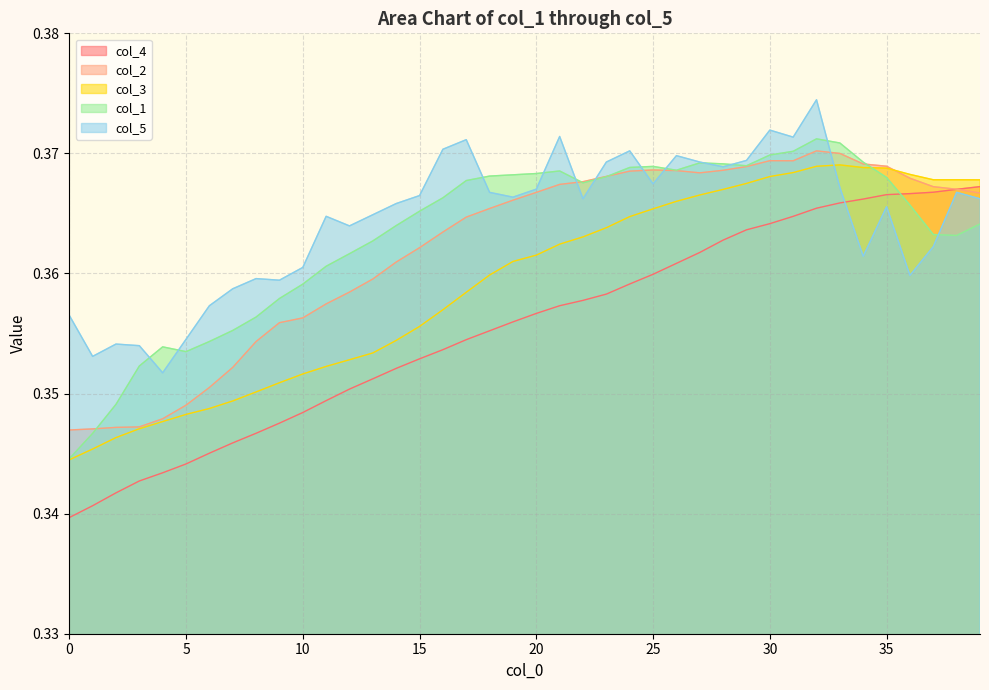

Reading right to left, extract all data points from this chart.

col_4: 0.4	0.4	0.4	0.4	0.4	0.4	0.4	0.4	0.4	0.4	0.4	0.4	0.4	0.4	0.4	0.4	0.4	0.4	0.4	0.4	0.4	0.4	0.4	0.4	0.4	0.4	0.4	0.4	0.3	0.3	0.3	0.3	0.3	0.3	0.3	0.3	0.3	0.3	0.3	0.3
col_2: 0.4	0.4	0.4	0.4	0.4	0.4	0.4	0.4	0.4	0.4	0.4	0.4	0.4	0.4	0.4	0.4	0.4	0.4	0.4	0.4	0.4	0.4	0.4	0.4	0.4	0.4	0.4	0.4	0.4	0.4	0.4	0.4	0.4	0.4	0.3	0.3	0.3	0.3	0.3	0.3
col_3: 0.4	0.4	0.4	0.4	0.4	0.4	0.4	0.4	0.4	0.4	0.4	0.4	0.4	0.4	0.4	0.4	0.4	0.4	0.4	0.4	0.4	0.4	0.4	0.4	0.4	0.4	0.4	0.4	0.4	0.4	0.4	0.4	0.3	0.3	0.3	0.3	0.3	0.3	0.3	0.3
col_1: 0.4	0.4	0.4	0.4	0.4	0.4	0.4	0.4	0.4	0.4	0.4	0.4	0.4	0.4	0.4	0.4	0.4	0.4	0.4	0.4	0.4	0.4	0.4	0.4	0.4	0.4	0.4	0.4	0.4	0.4	0.4	0.4	0.4	0.4	0.4	0.4	0.4	0.3	0.3	0.3
col_5: 0.4	0.4	0.4	0.4	0.4	0.4	0.4	0.4	0.4	0.4	0.4	0.4	0.4	0.4	0.4	0.4	0.4	0.4	0.4	0.4	0.4	0.4	0.4	0.4	0.4	0.4	0.4	0.4	0.4	0.4	0.4	0.4	0.4	0.4	0.4	0.4	0.4	0.4	0.4	0.4